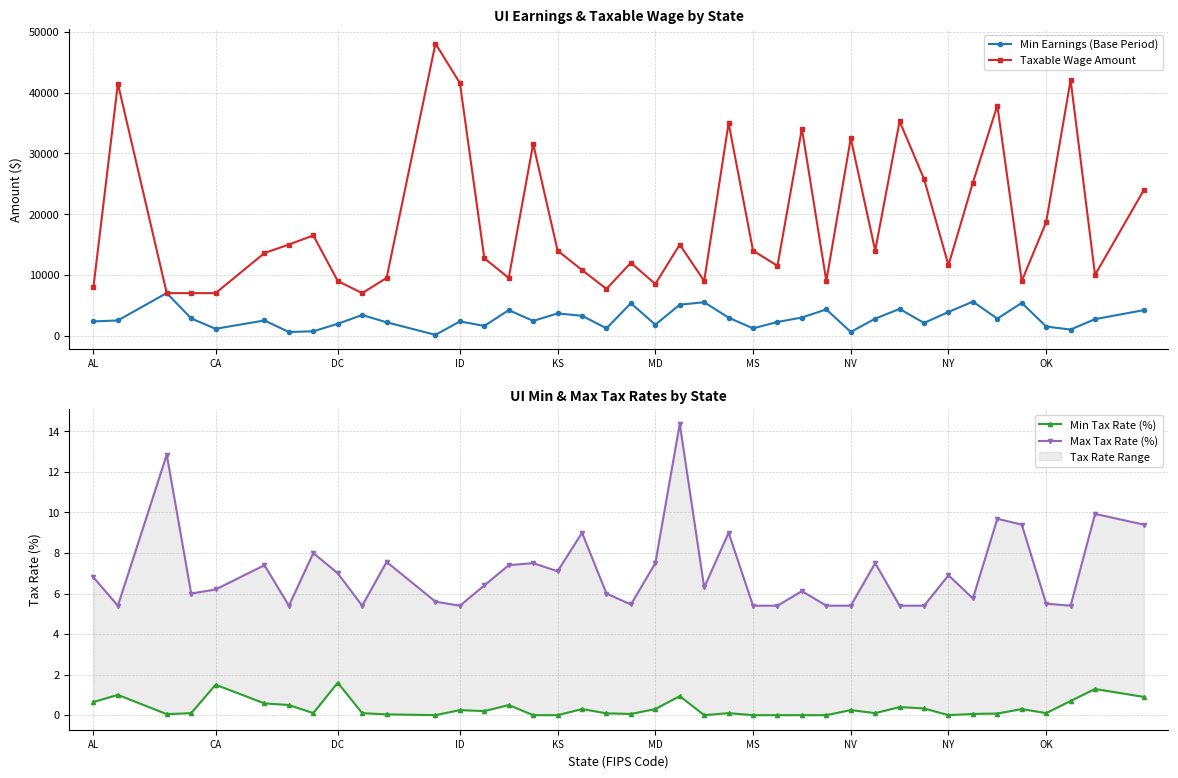

What is the greatest value displayed?

48100.0